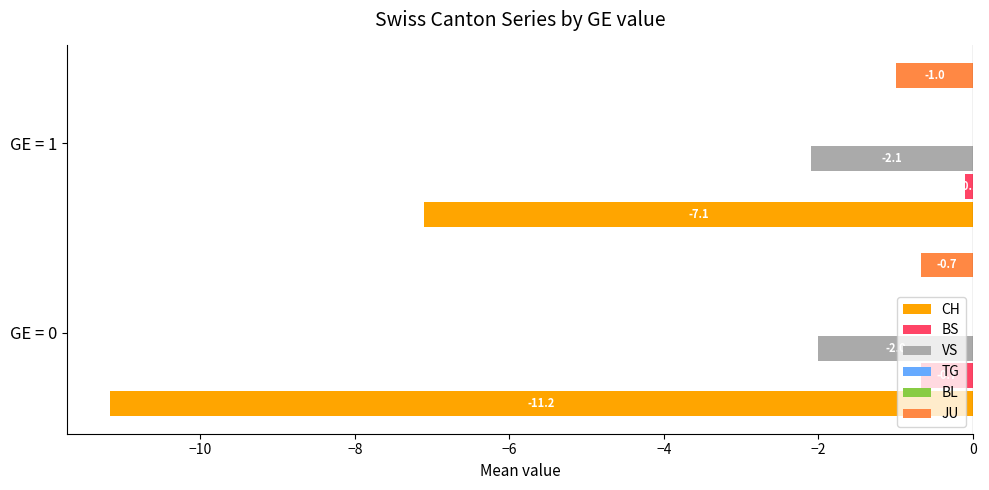

At how many categories does at least one series exceed -3?

2